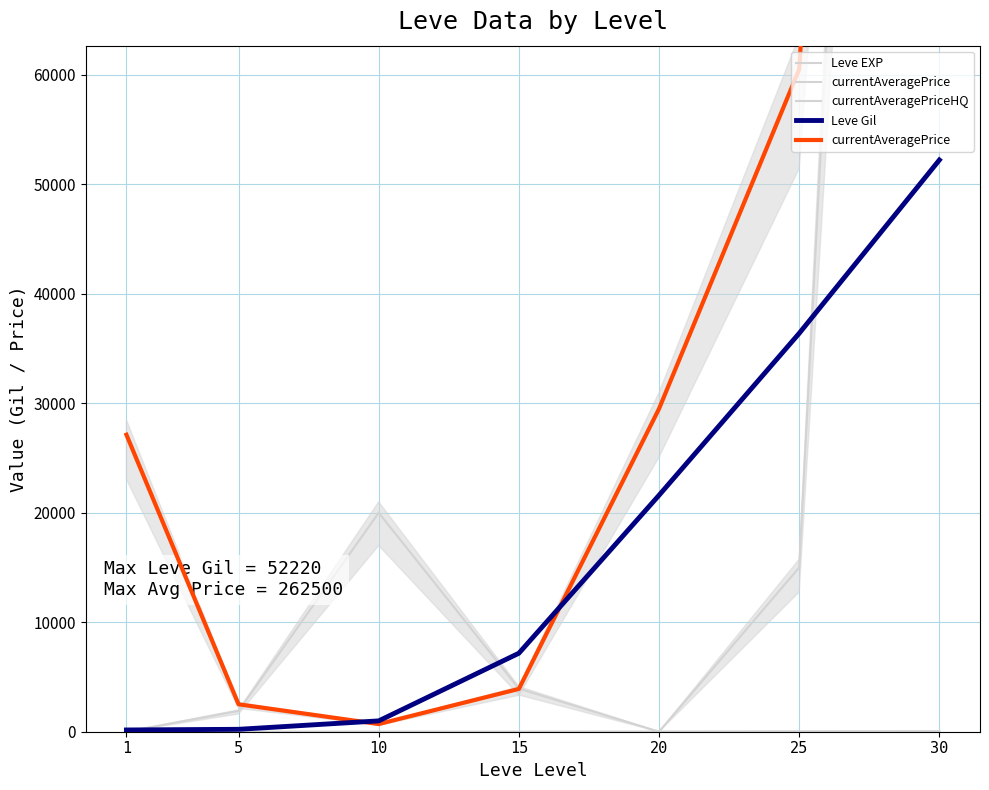

How many times do currentAveragePrice and Leve Gil cross each other?

2